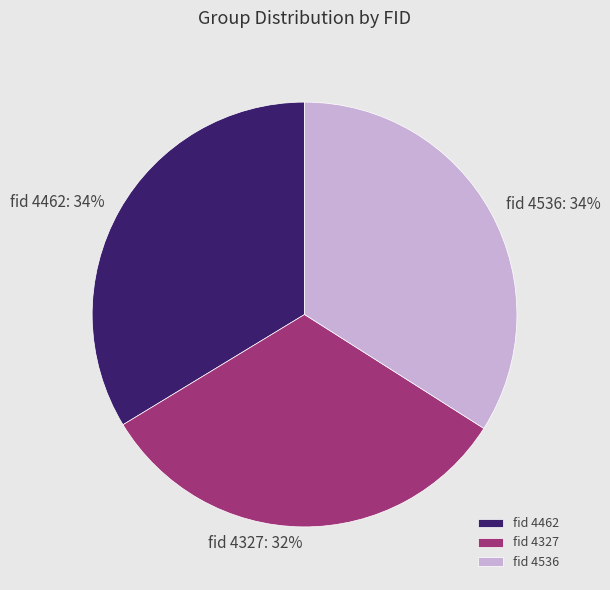

How many slices are in this pie chart?

3